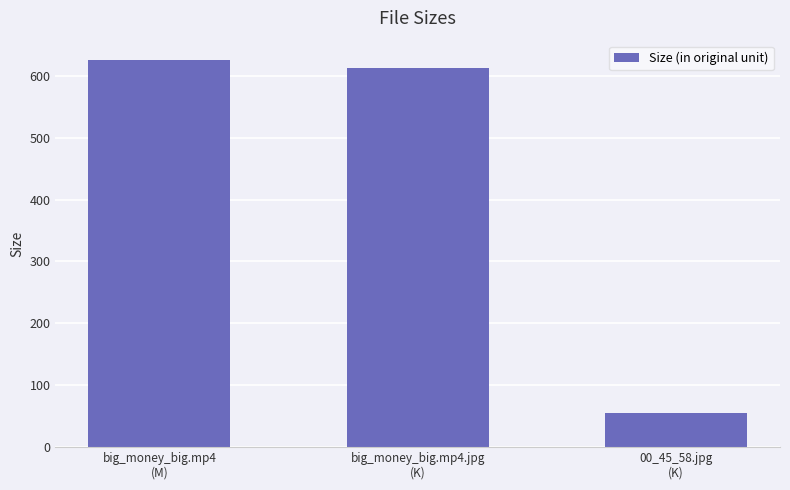

Where does the data first go above 613?

big_money_big.mp4
(M)